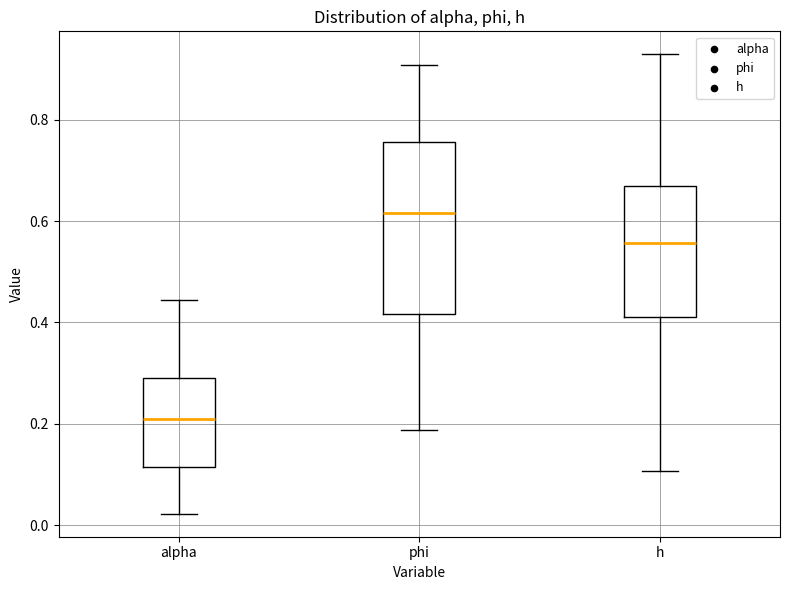

Comparing the boxes themselves (not the whiskers), which one is the tallest?

phi